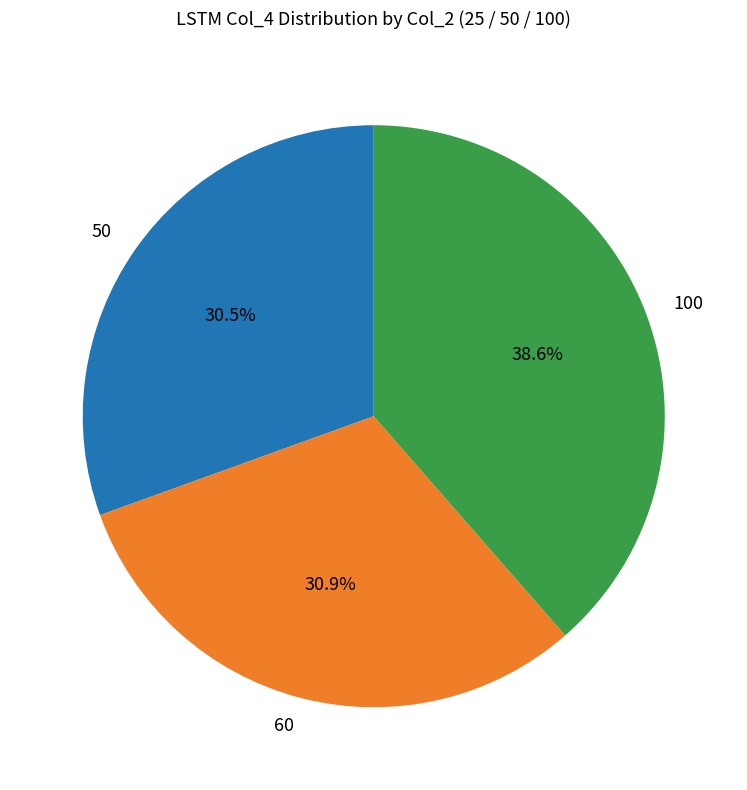

Is 60 the majority of the pie?

No